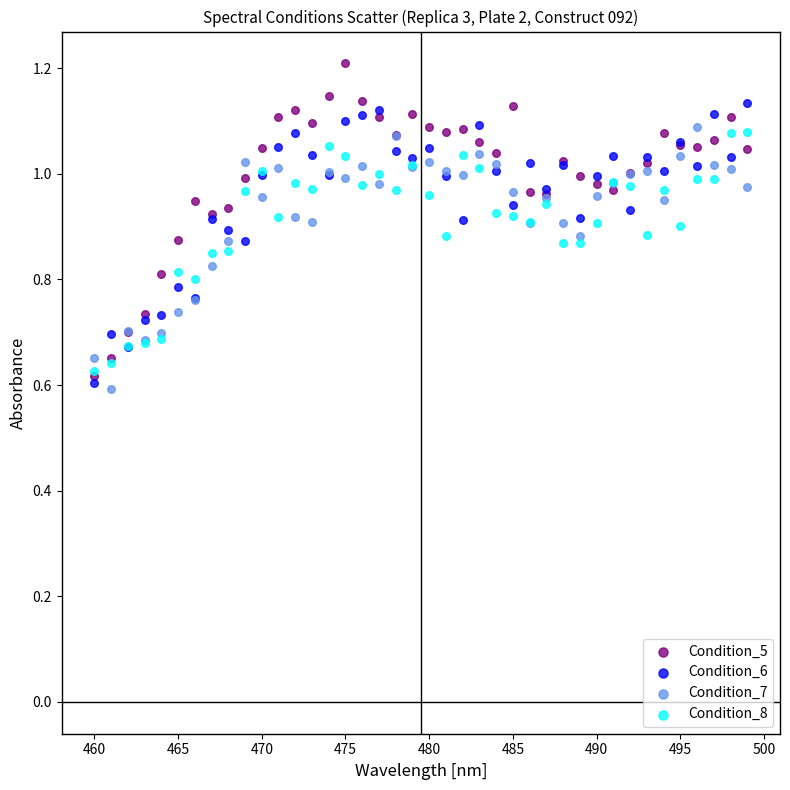

Which series contains the highest Y value?

Condition_5